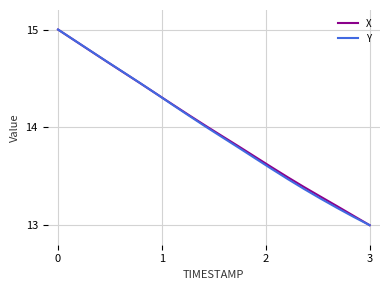

How many lines are shown in the chart?

2